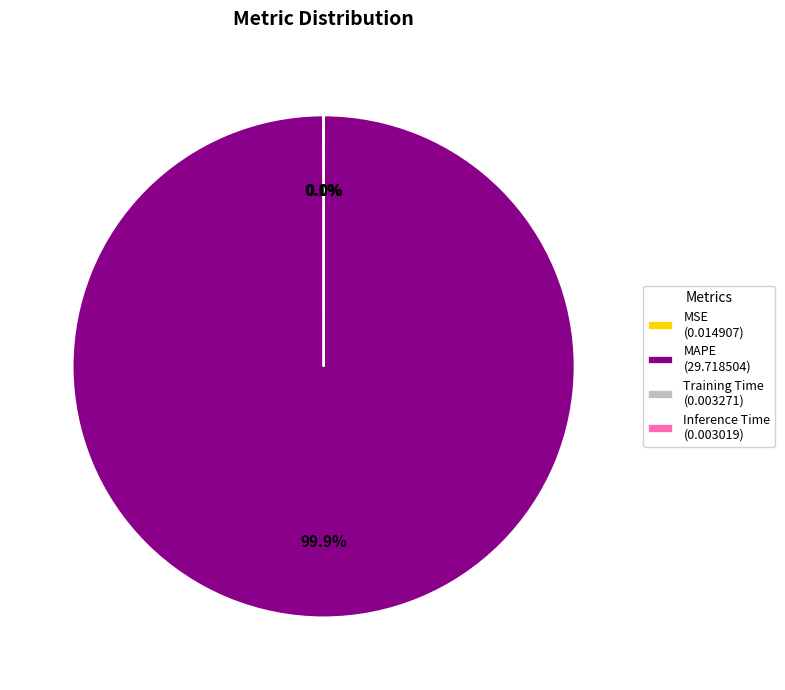

Does any single category account for the majority?

Yes